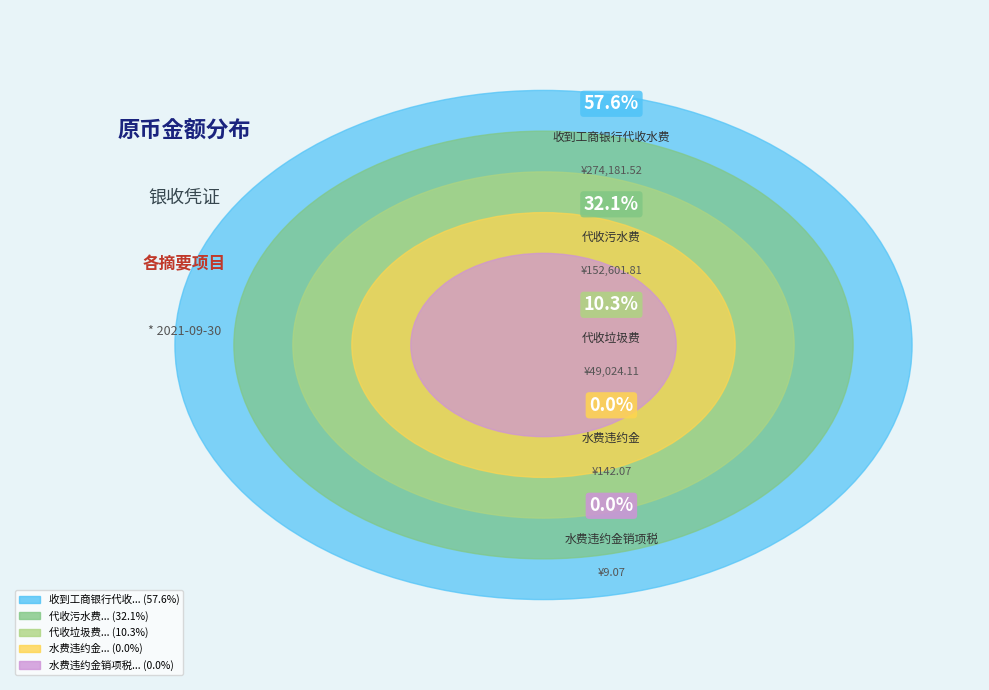

To the nearest percent, what is the difference between the 代收污水费 and 代收垃圾费 slice percentages?

22%